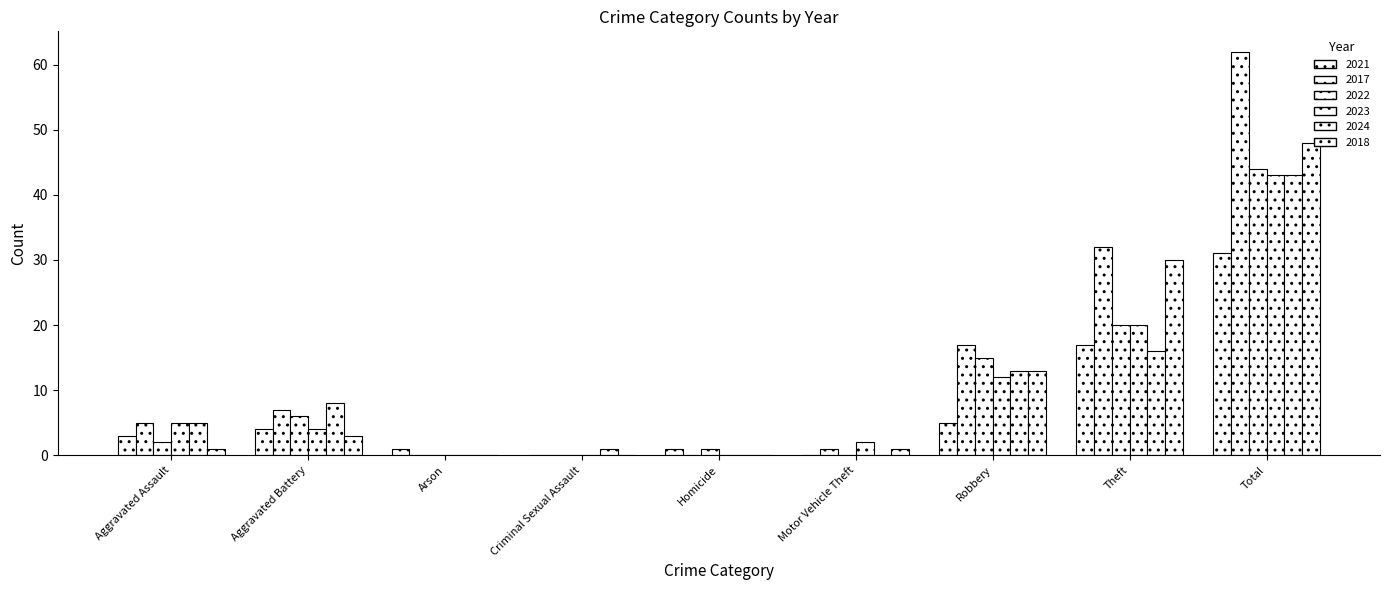

Is it true that 2021 equals 18 at Total?

False